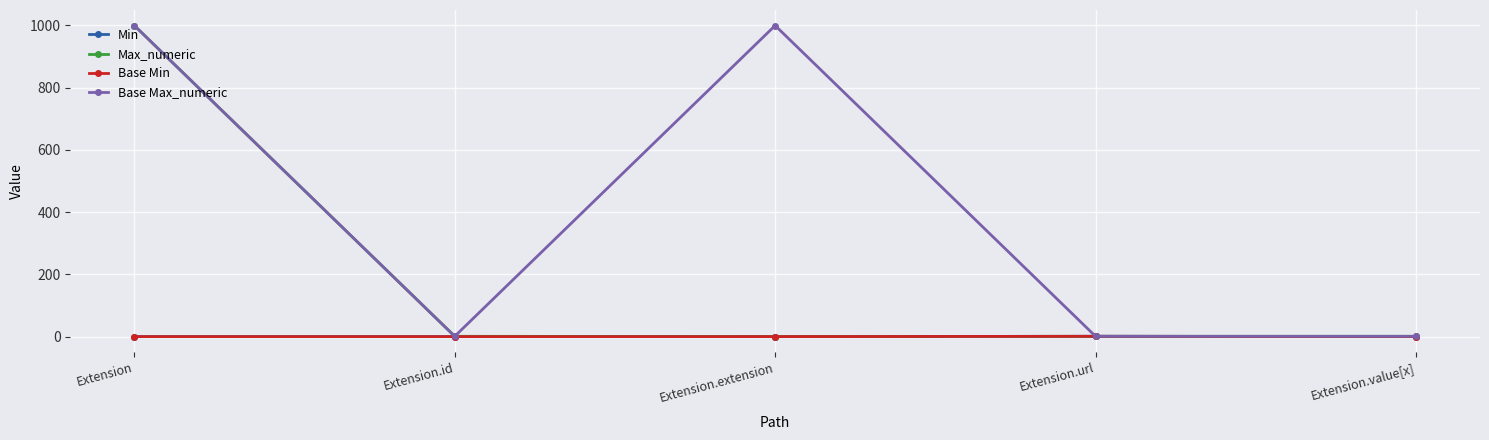

Is this an area chart (filled region under the line)?

No